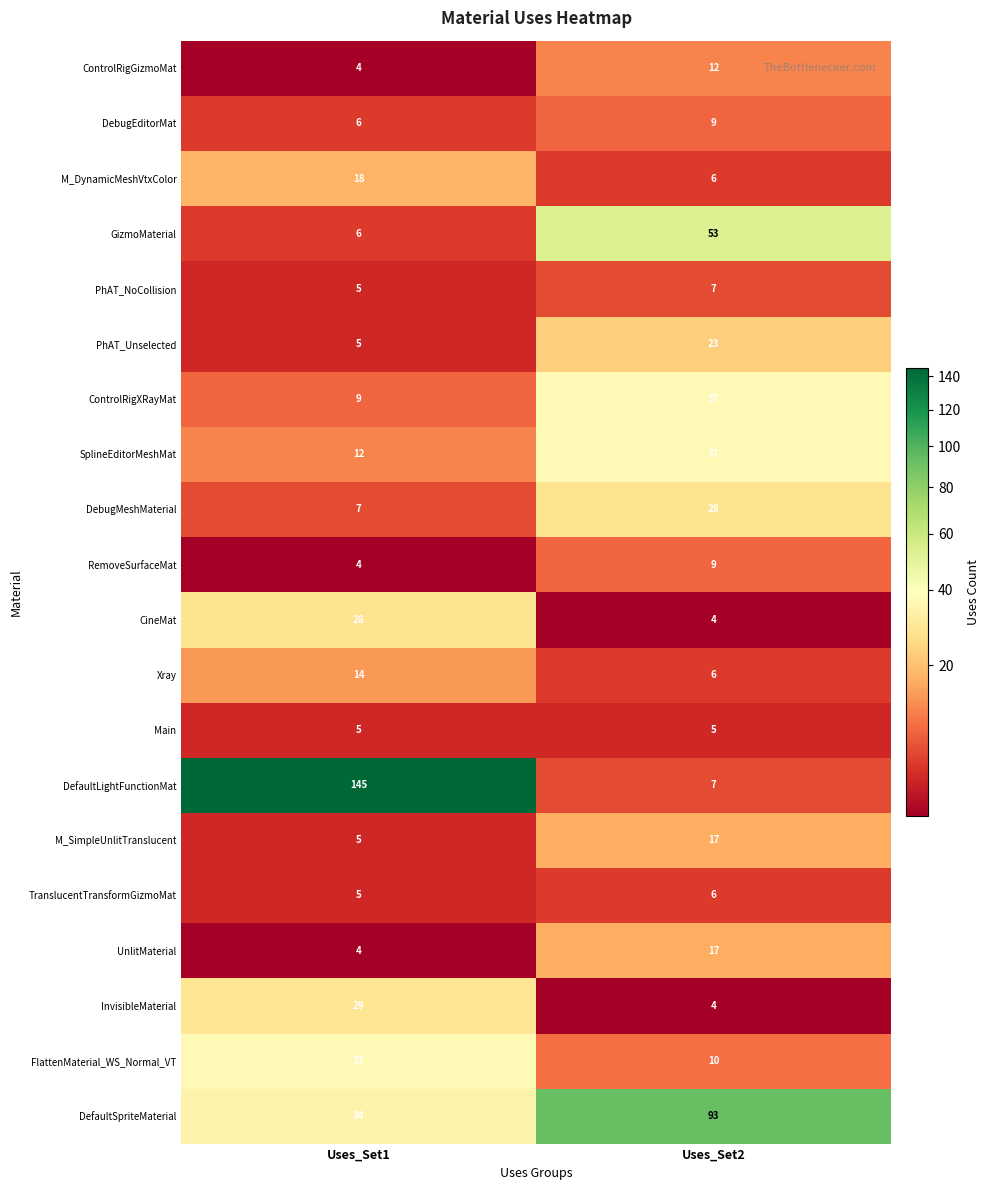

Is it true that PhAT_NoCollision equals 11 at Uses_Set2?

False